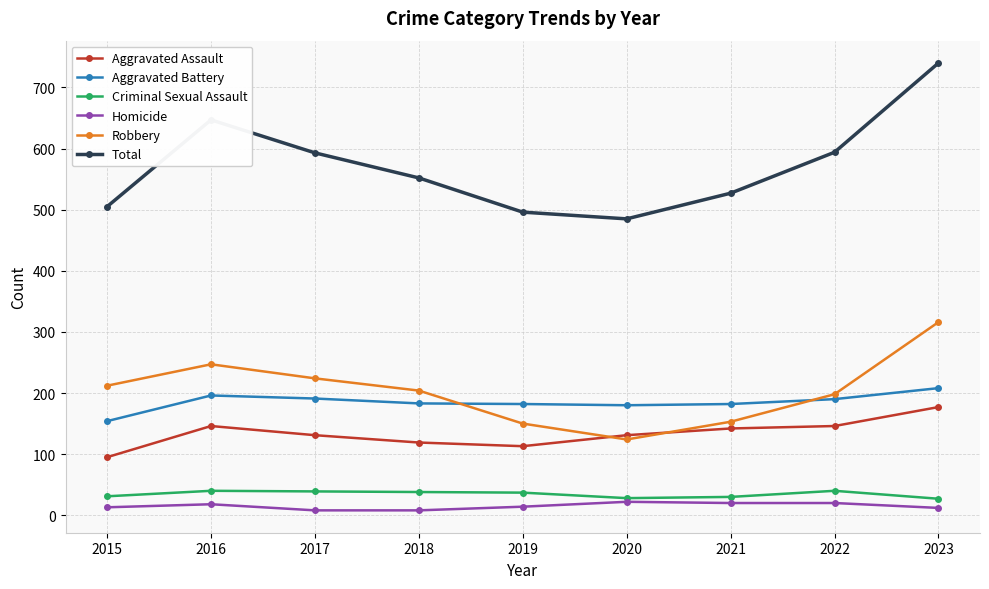

List the series in order of their peak value, highest first.

Total, Robbery, Aggravated Battery, Aggravated Assault, Criminal Sexual Assault, Homicide